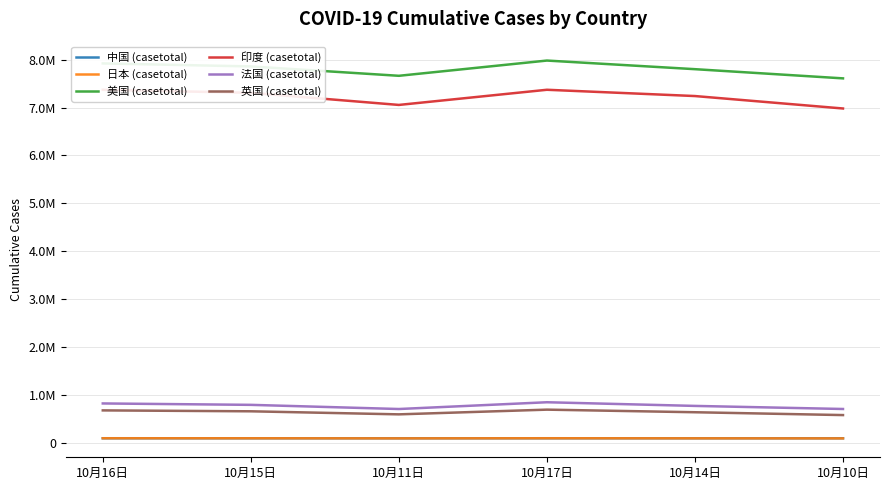

Which series has the widest spread of values?

印度 (casetotal)